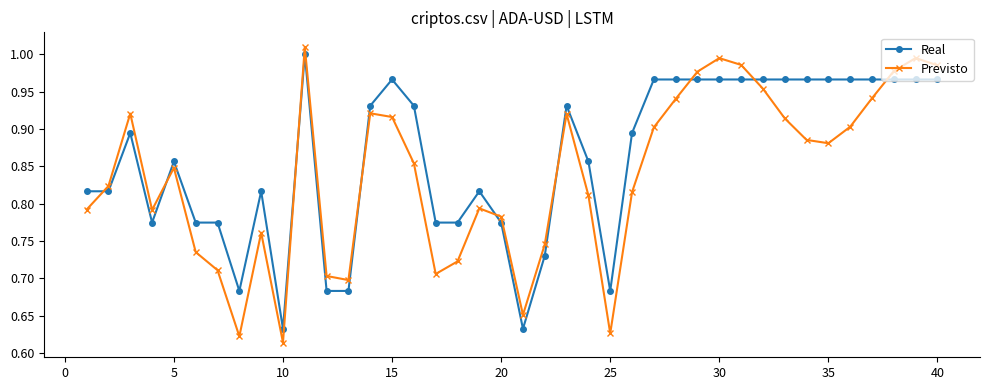

Rank the series by their average value, from lowest to highest.

Previsto, Real